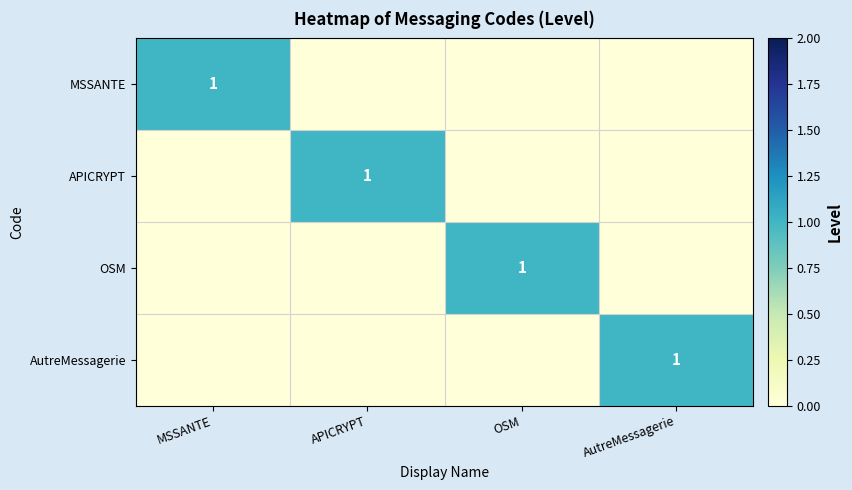

The value of AutreMessagerie at AutreMessagerie is 2. True or false?

False